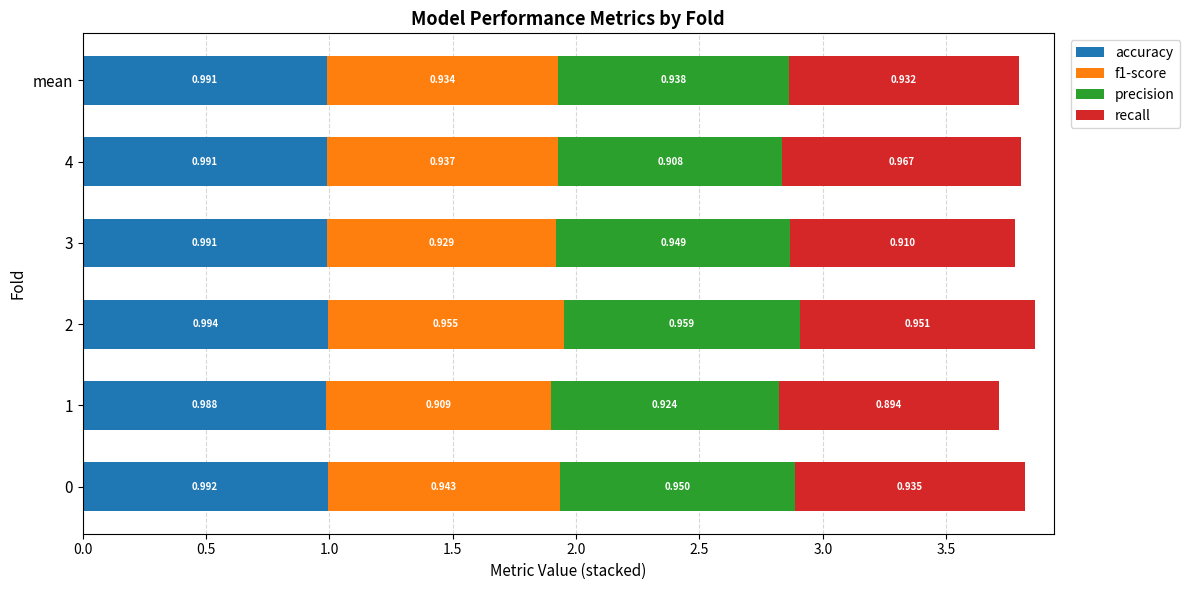

At which category is the sum across all series the highest?

2